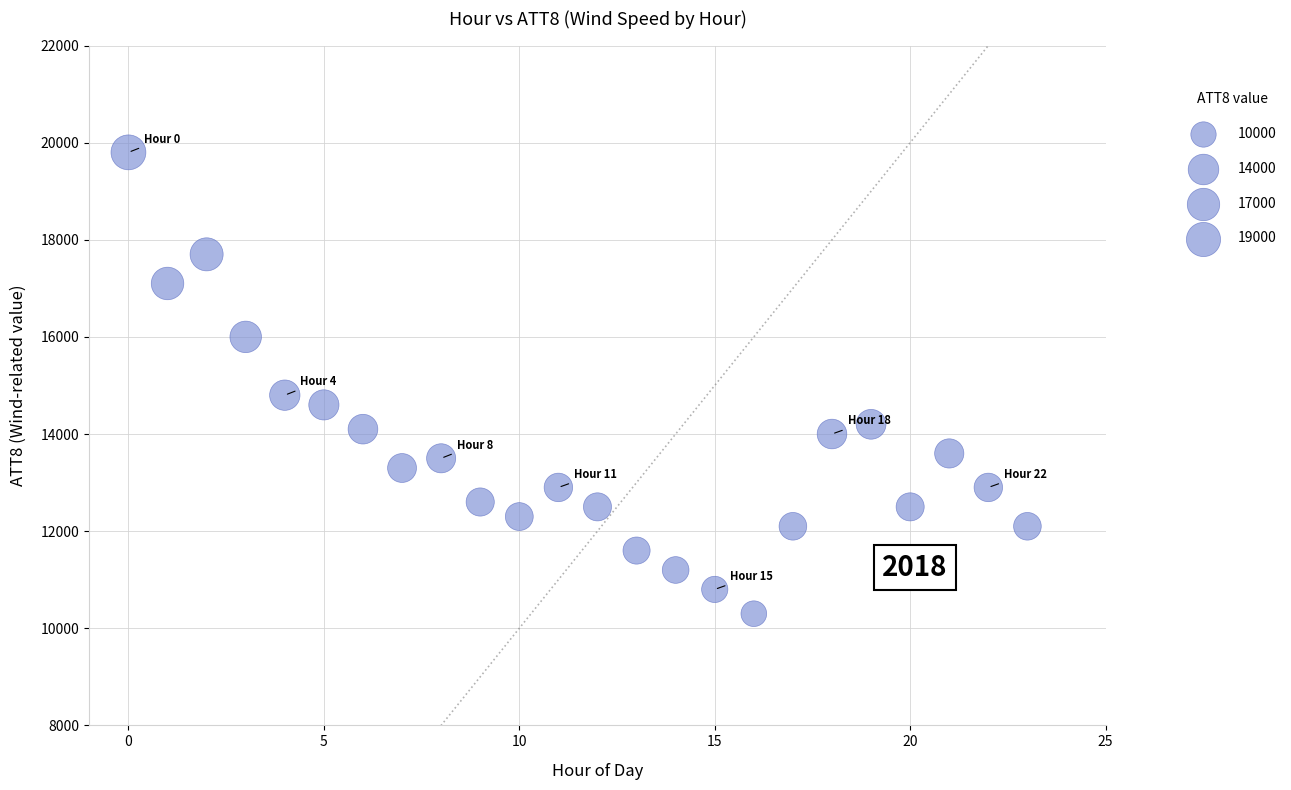

What Y value in the scatter plot is closest to 15050?

14800